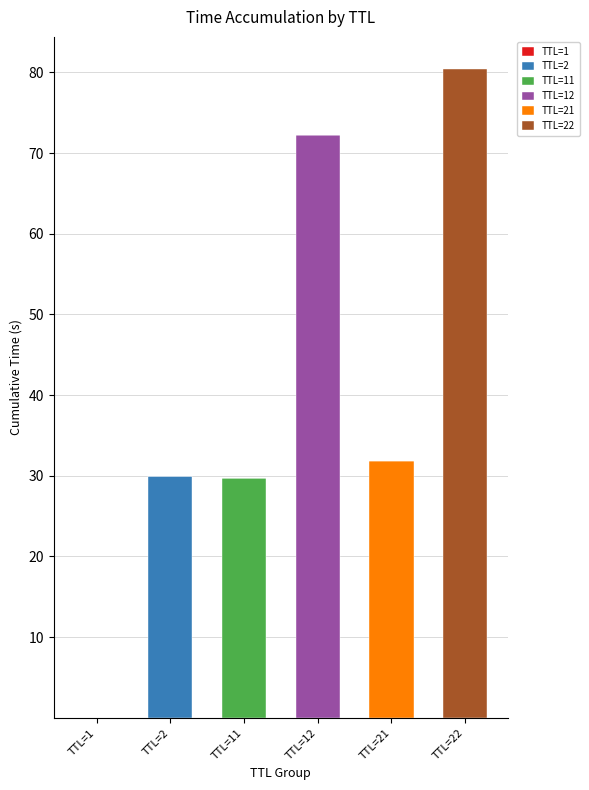

Which series has the largest total across all categories?

TTL=22